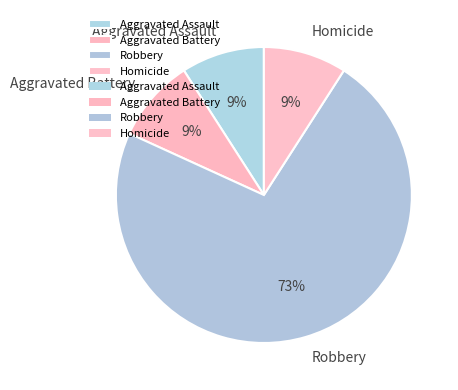

How many segments does this pie chart have?

4